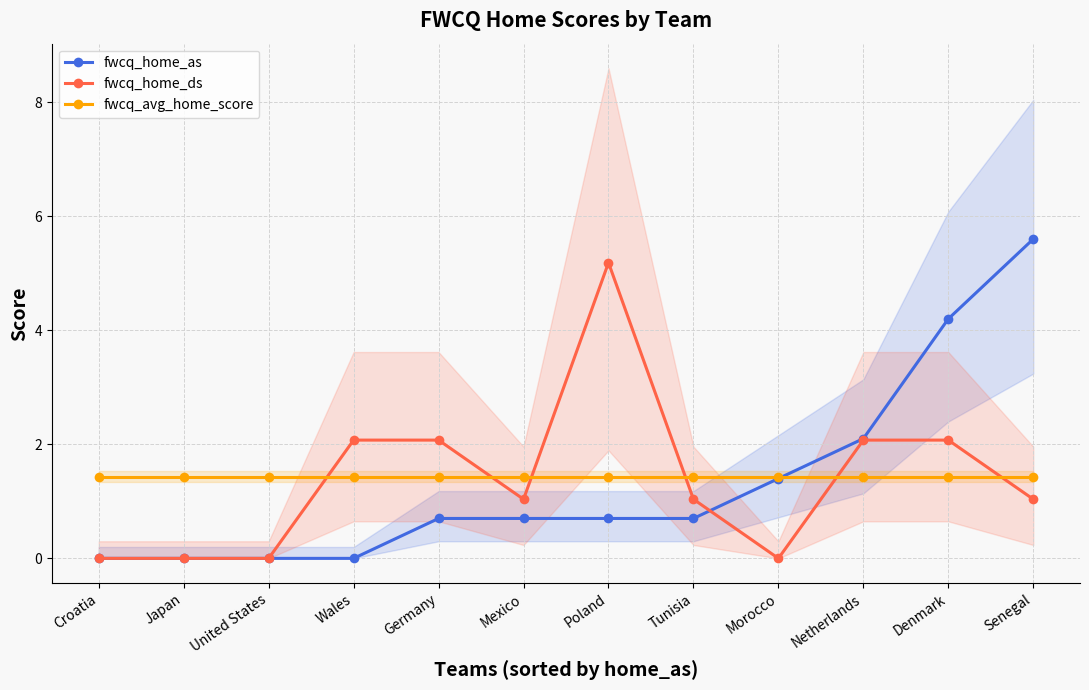

How many lines are shown in the chart?

3